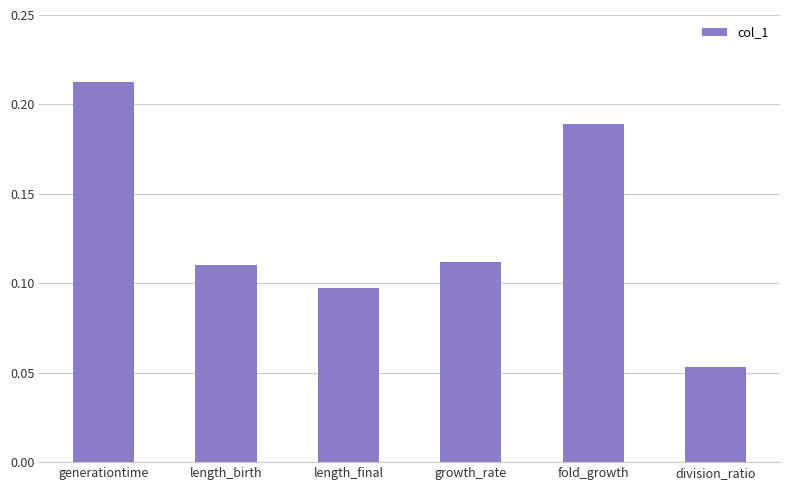

Where is the data nearest to the value 0?

division_ratio